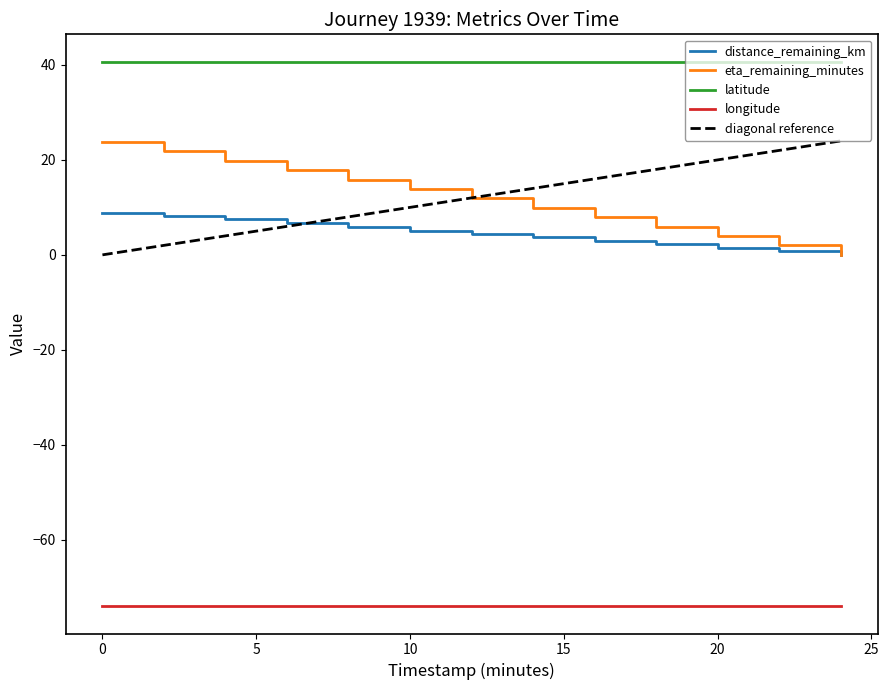

What is the maximum value shown in the chart?

40.7